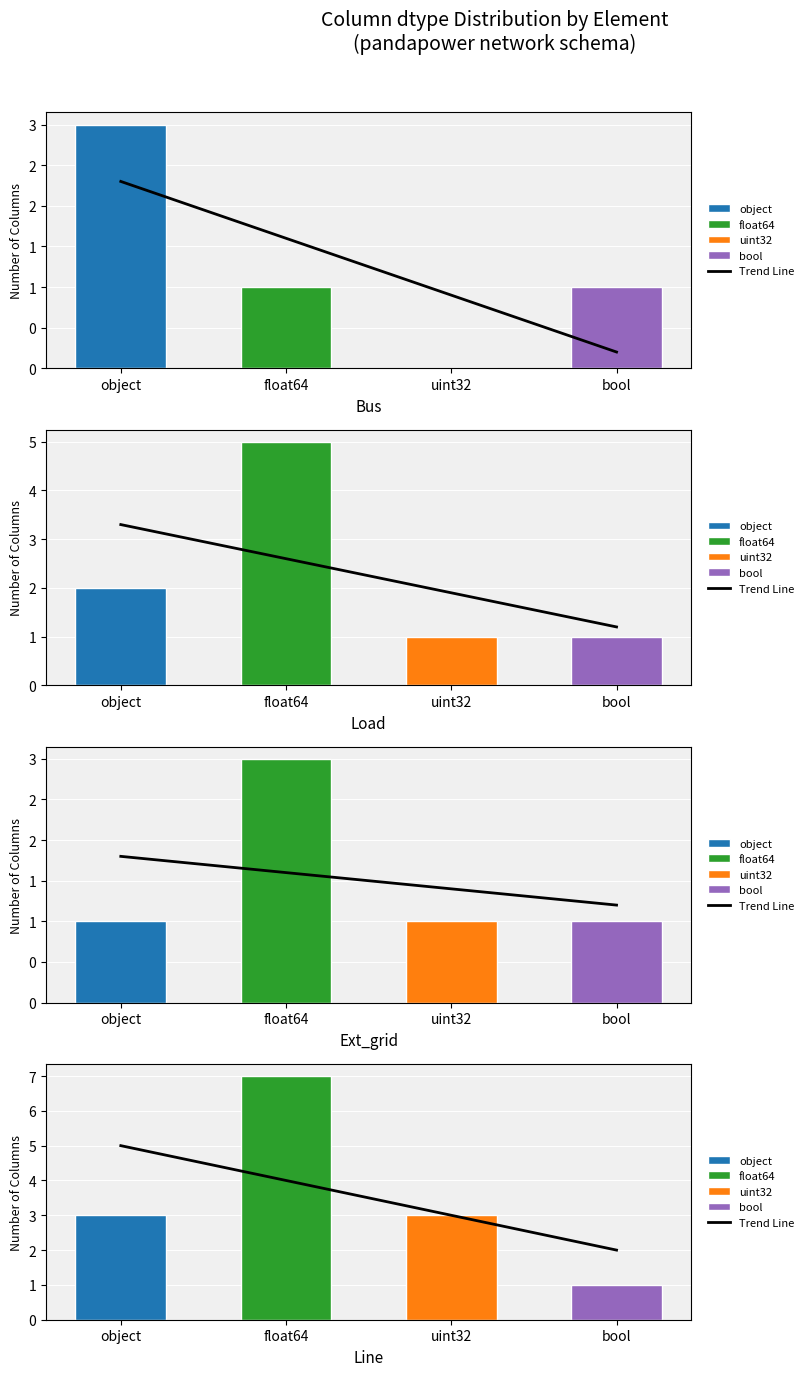

What is the average value?

3.5